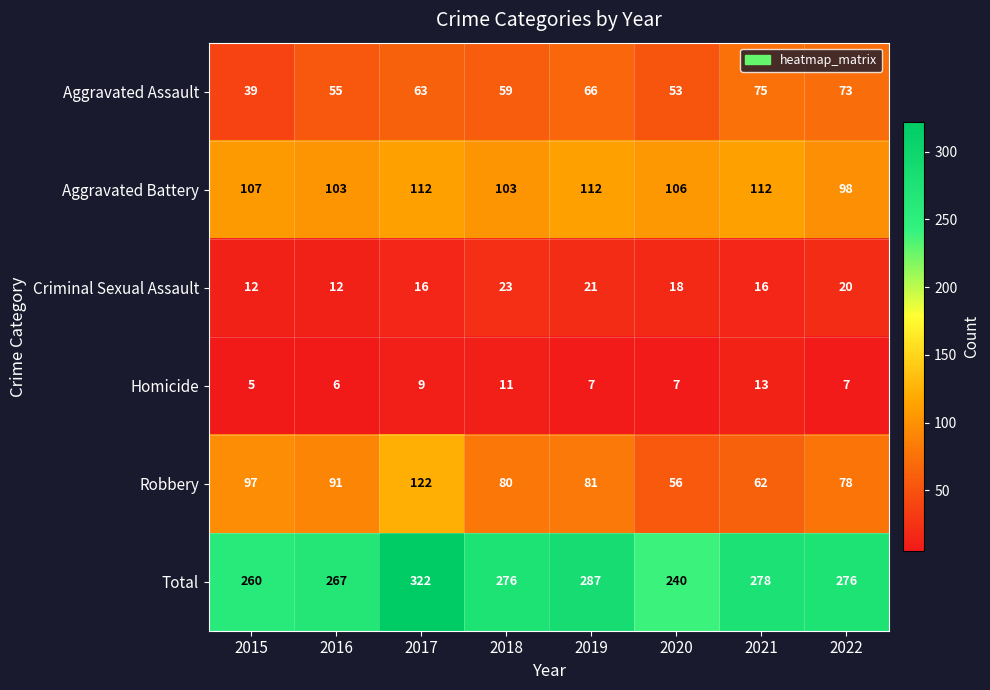

Which series has the widest spread of values?

Total